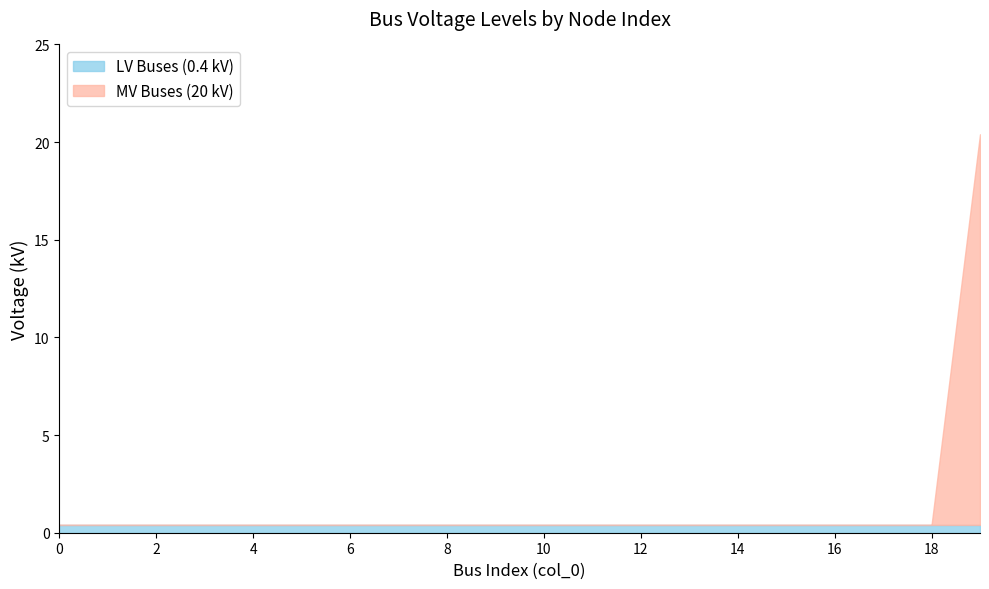

Which series ends up on top after the final intersection of LV Buses (0.4 kV) and MV Buses (20 kV)?

MV Buses (20 kV)